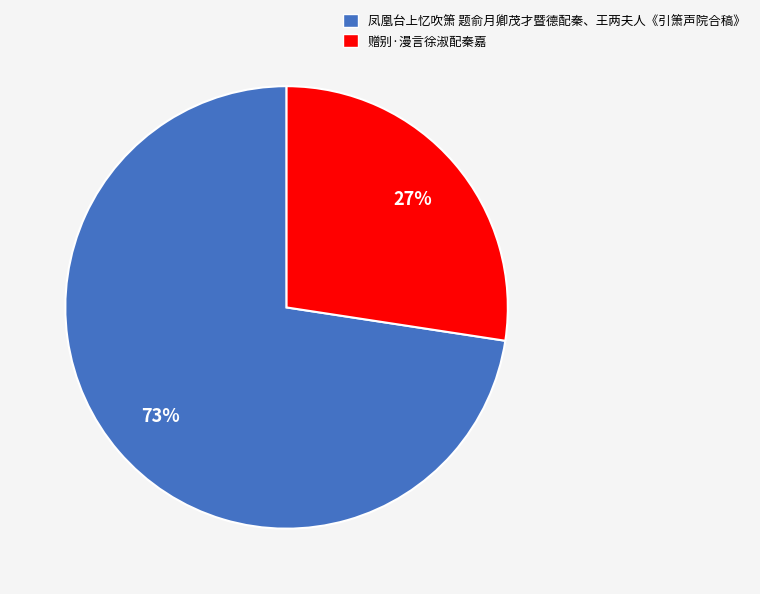

The 凤凰台上忆吹箫 题俞月卿茂才暨德配秦、王两夫人《引箫声院合稿》 slice represents 73% of the pie. True or false?

True